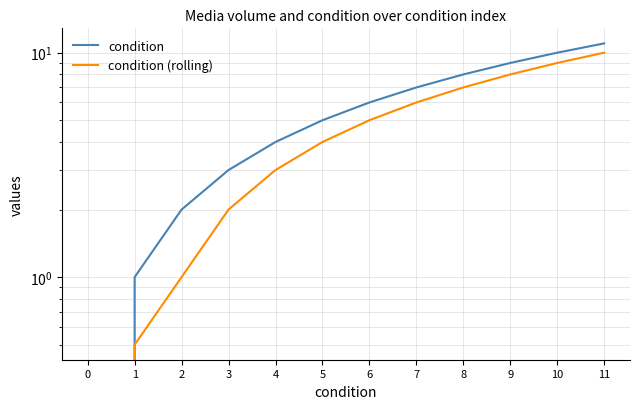

The value of condition at 9 is 15.8. True or false?

False